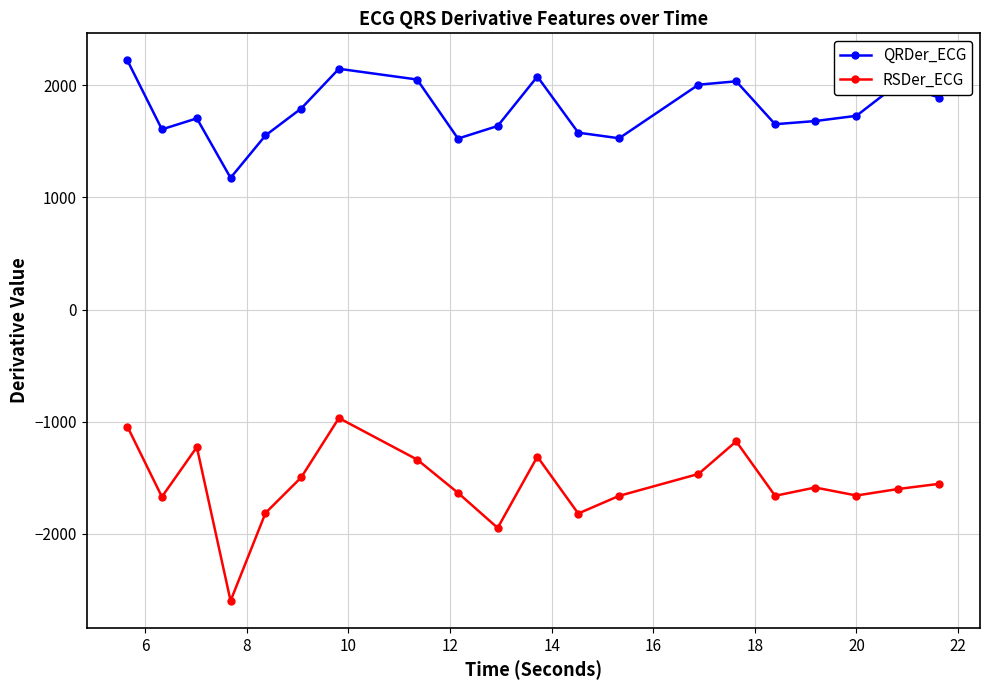

What is the difference between the maximum and minimum values in the QRDer_ECG series?

1047.7